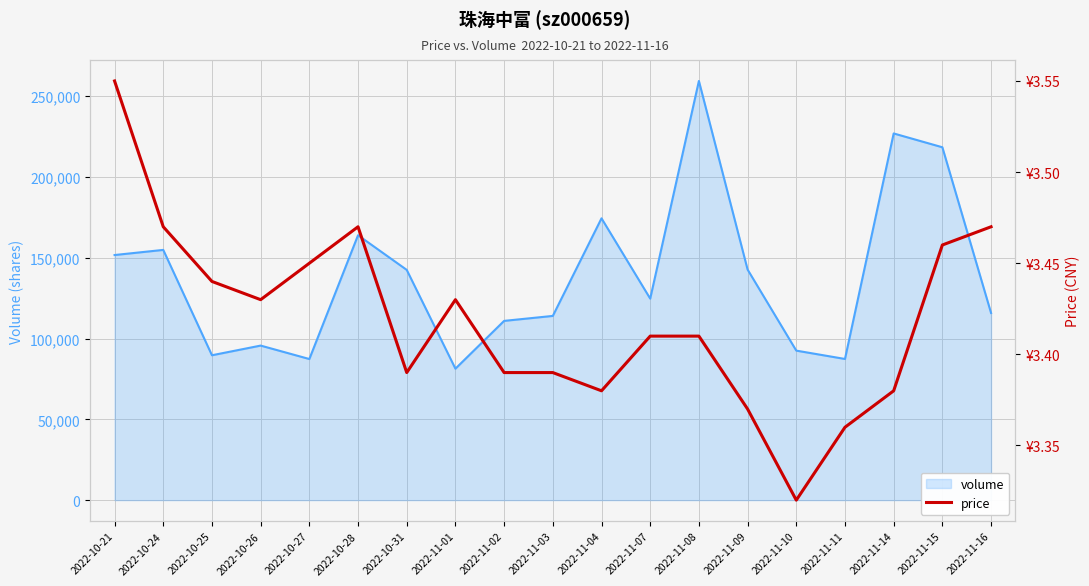

Read the value at 2022-11-07.

3.4